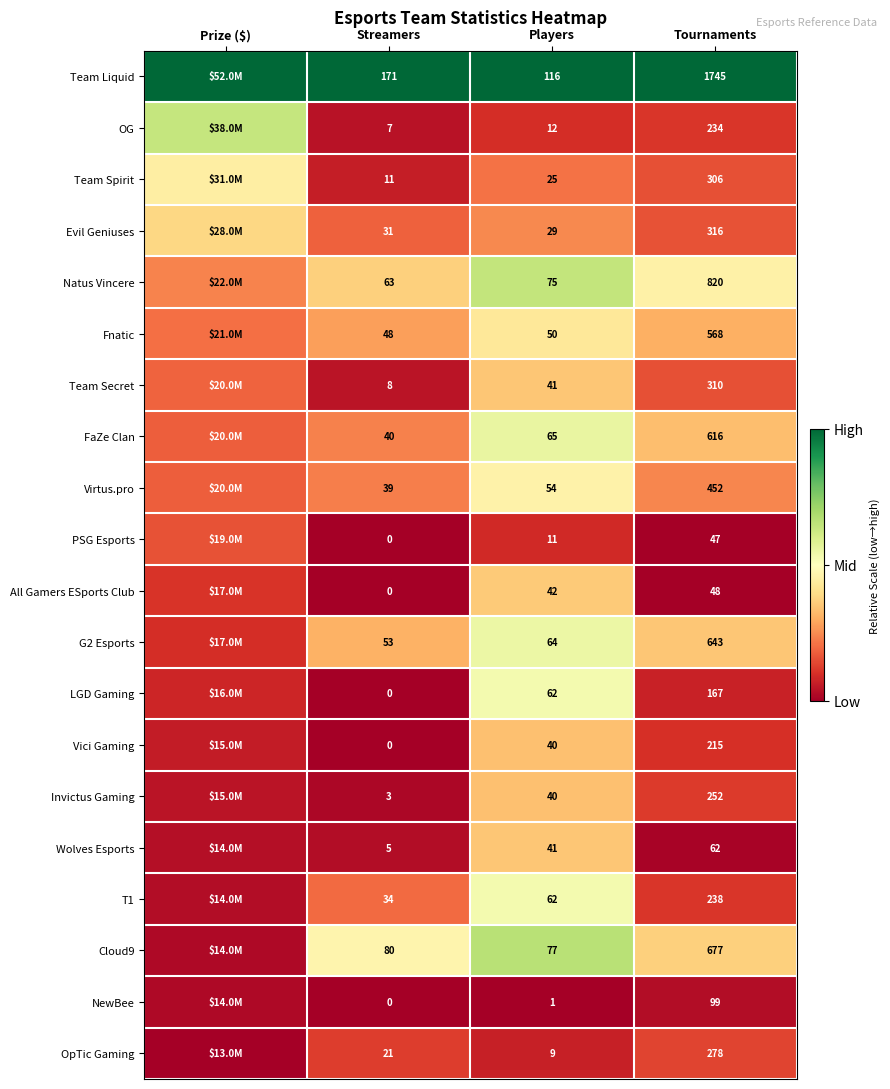

Between Tournaments and Players, which is larger?

Tournaments